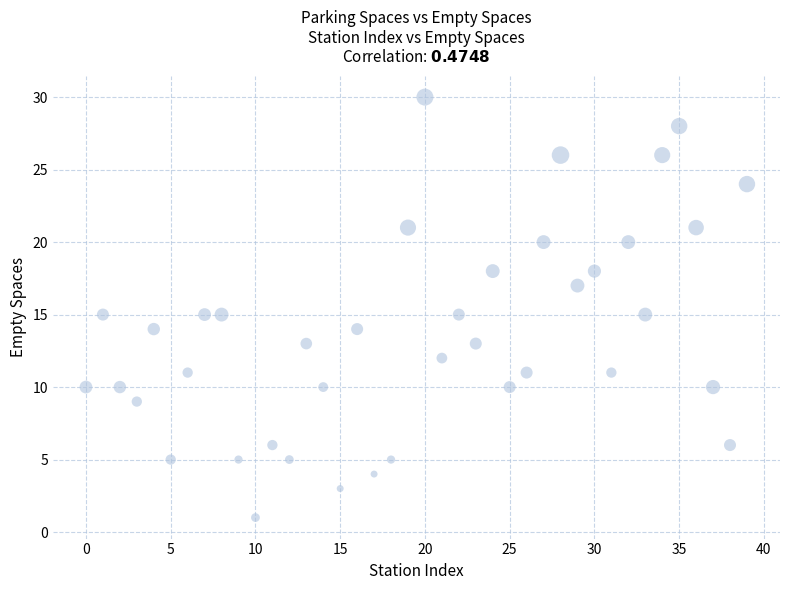

What is the range of Y values (max minus min)?

29